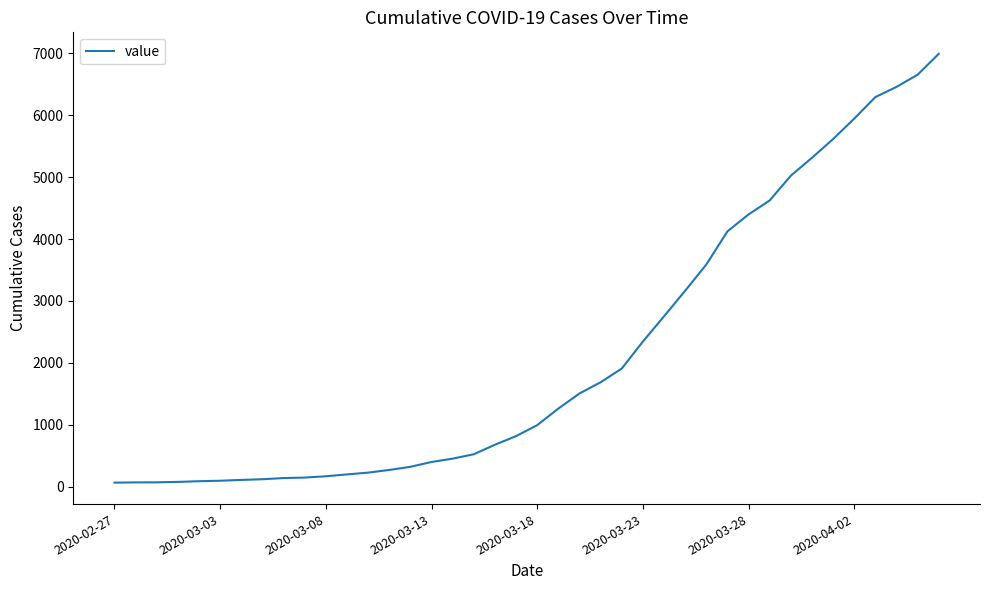

What is the greatest value displayed?

6995